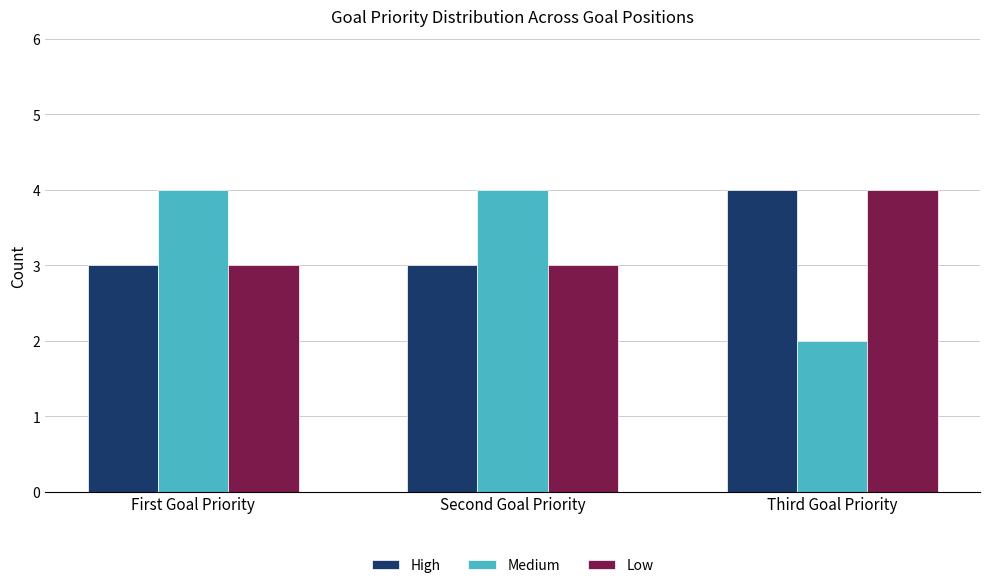

How many High values are between 3 and 4?

3